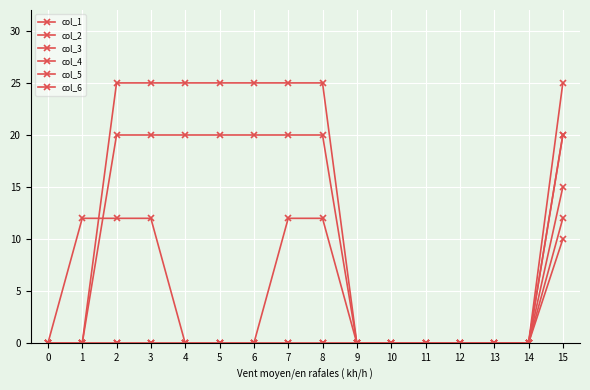

What is the difference between the maximum and second lowest values in the col_4 series?

25